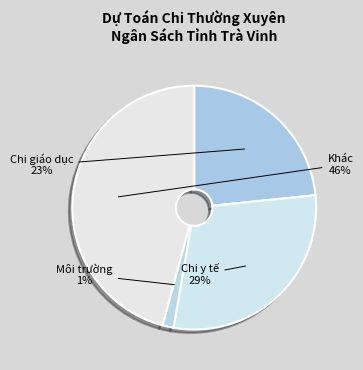

How many segments does this pie chart have?

4